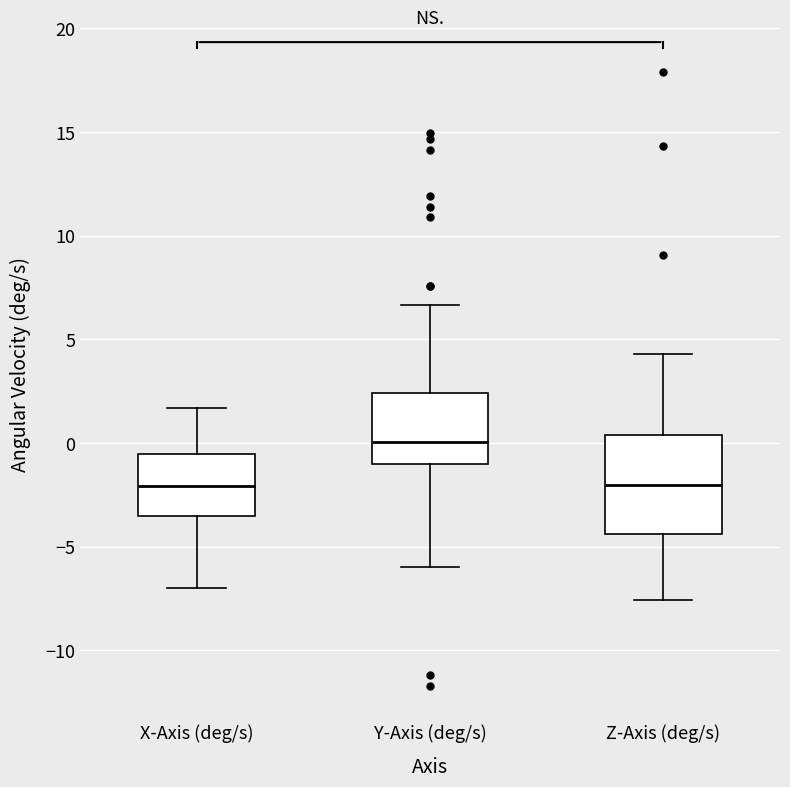

Reading left to right, read every box against the y-axis: the position of its median line, the range the box covers, and the ends of its whiskers. The values are not printed on the chart, so give them approximately, as read against the axis.

X-Axis (deg/s): median -2.0, box -3.5 to -0.5, whiskers -7.0 to 1.5
Y-Axis (deg/s): median 0.0, box -1.0 to 2.5, whiskers -6.0 to 6.5
Z-Axis (deg/s): median -2.0, box -4.5 to 0.5, whiskers -7.5 to 4.5